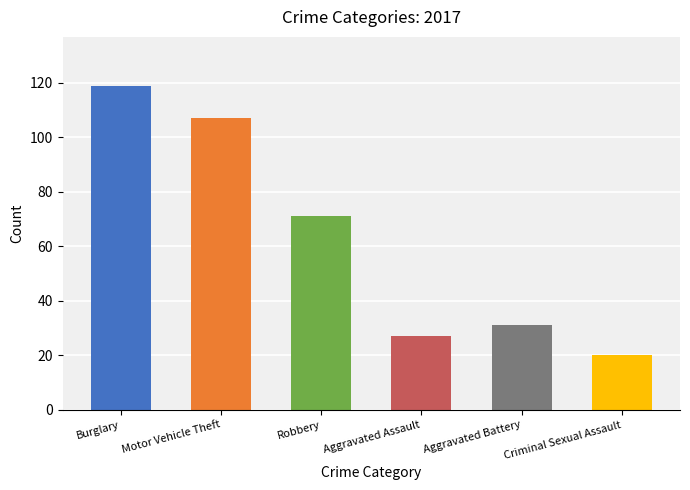

What is the value of the 5th bar from the left?

31